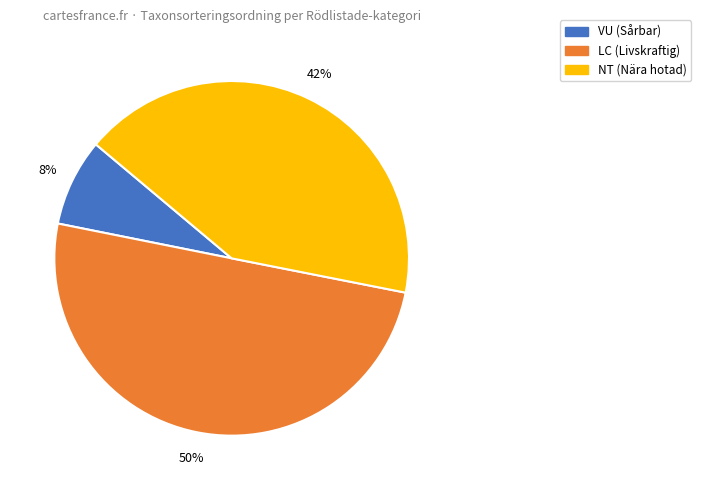

To the nearest percent, what is the average slice percentage?

33%